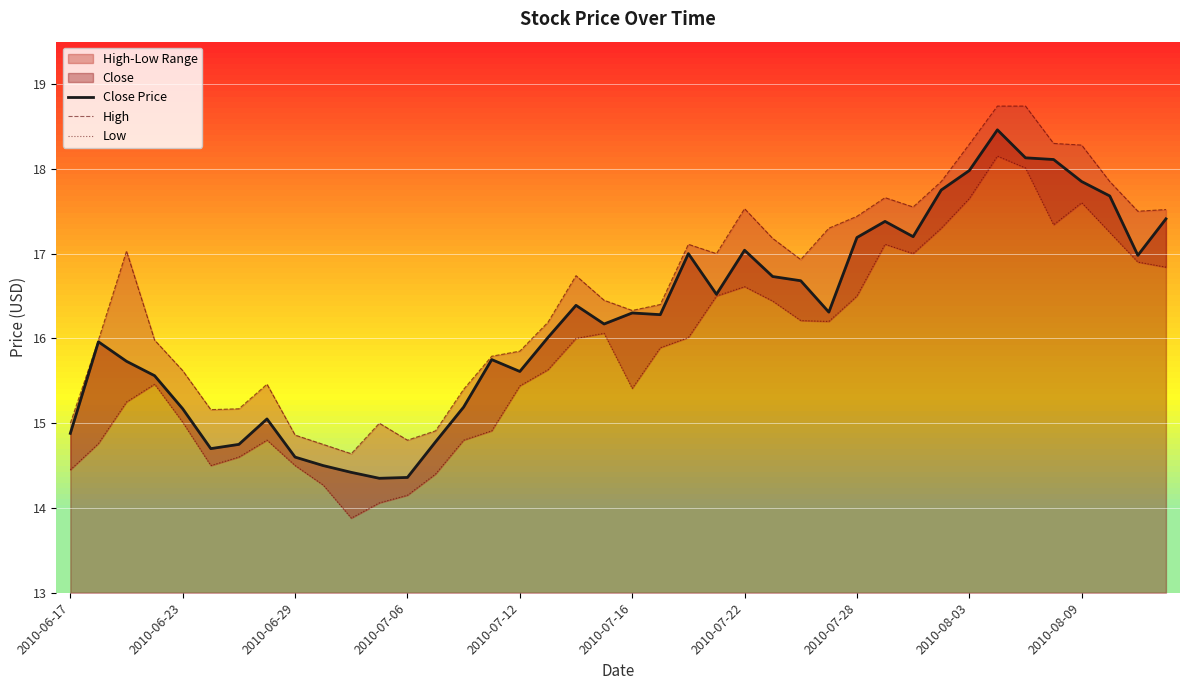

Is it true that High equals 15.0 at 11?

True